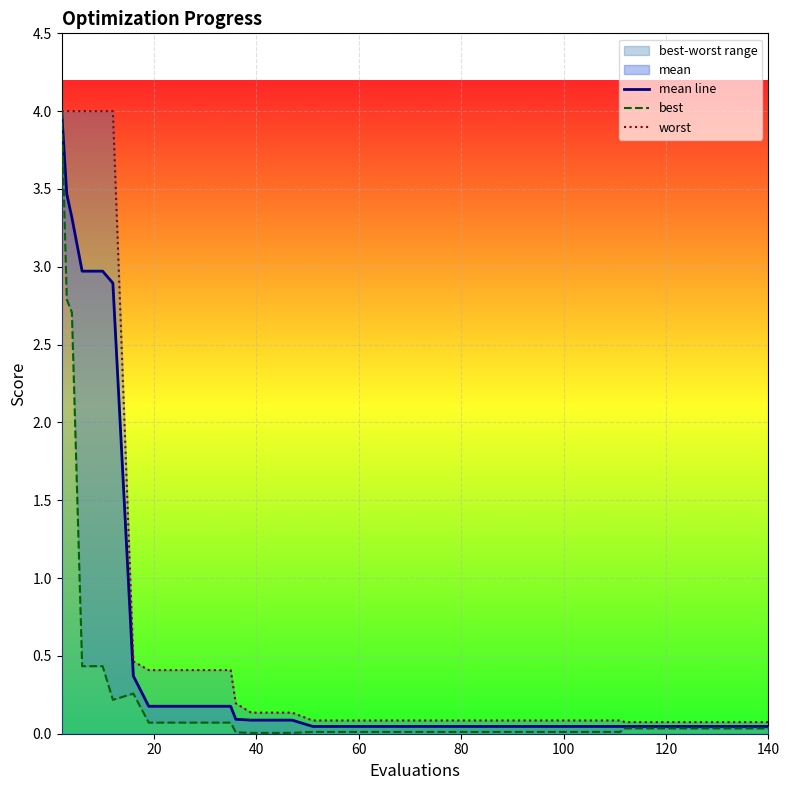

At how many categories does at least one series exceed 3?

6